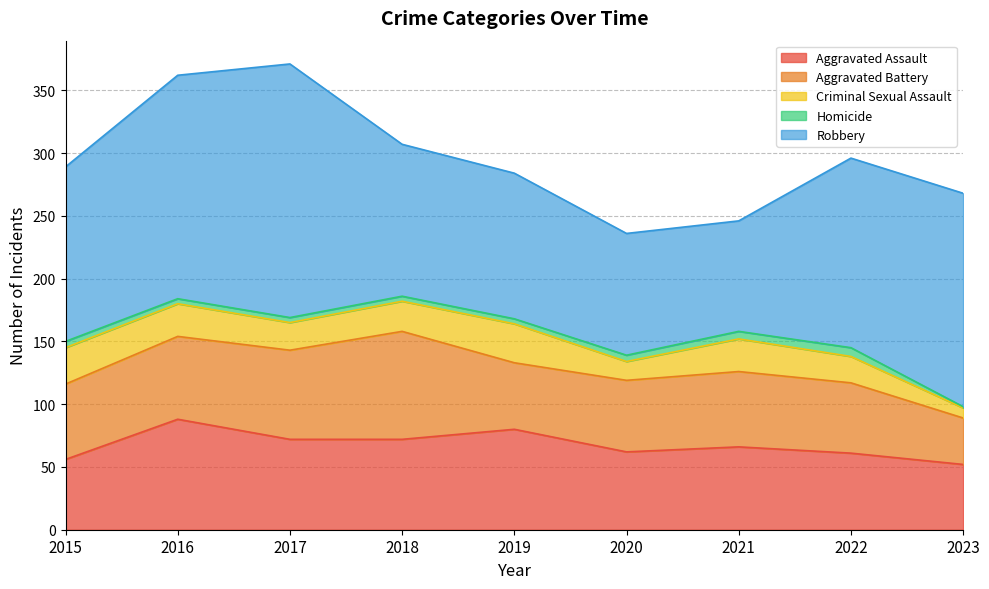

What is the sum of all Criminal Sexual Assault values?

202